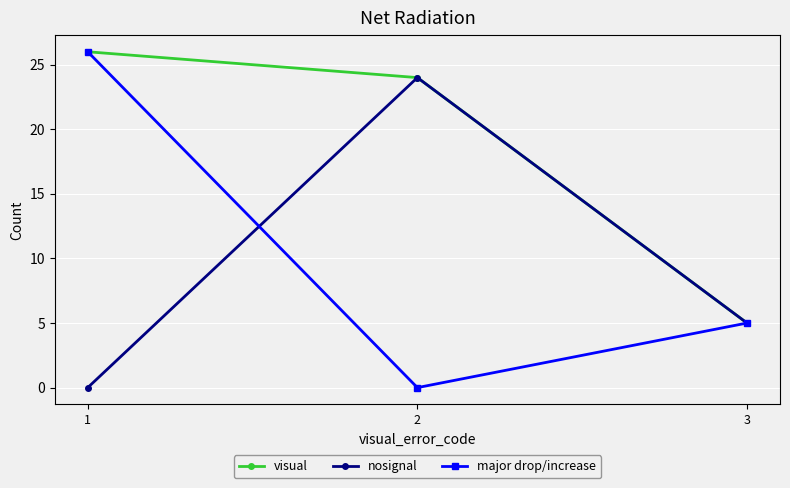

The nosignal series shows 5 at 3. True or false?

True